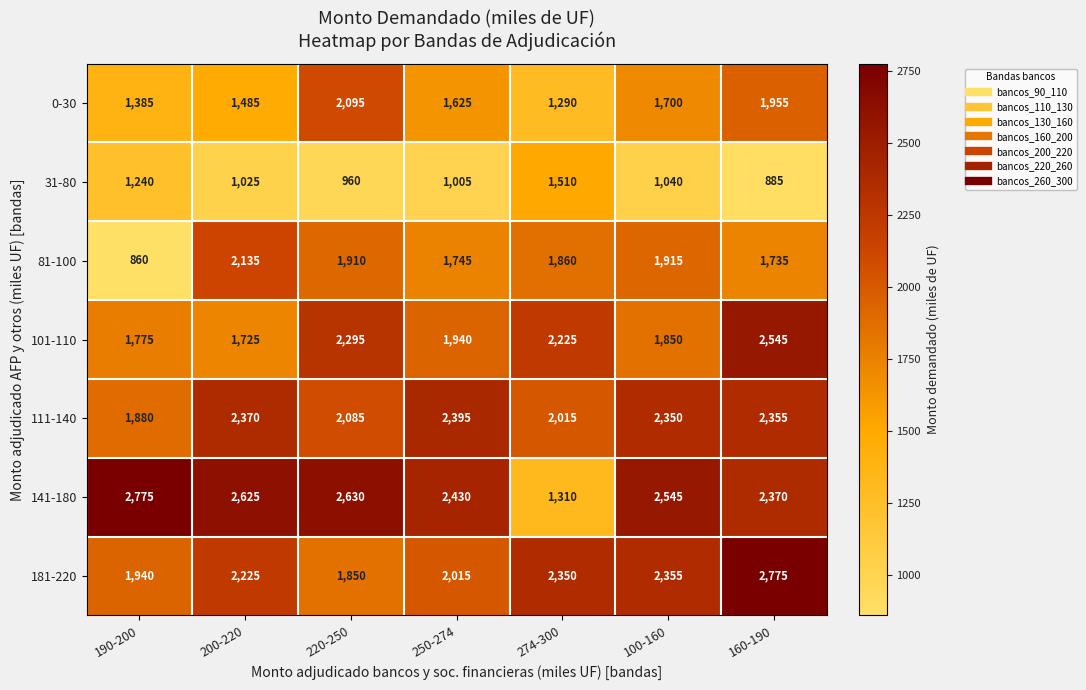

Is the value of 0-30 at 190-200 greater than the value of 141-180 at 250-274?

No